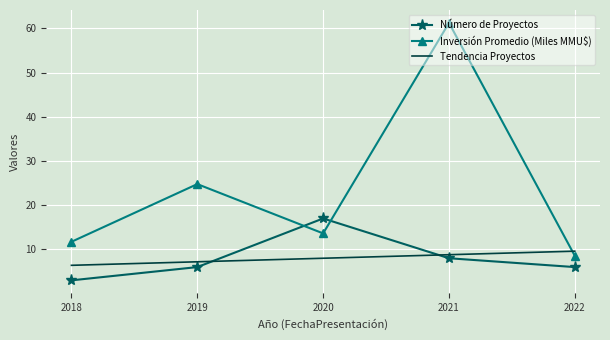

Which series changed the most between 2019 and 2021?

Inversión Promedio (Miles MMU$)